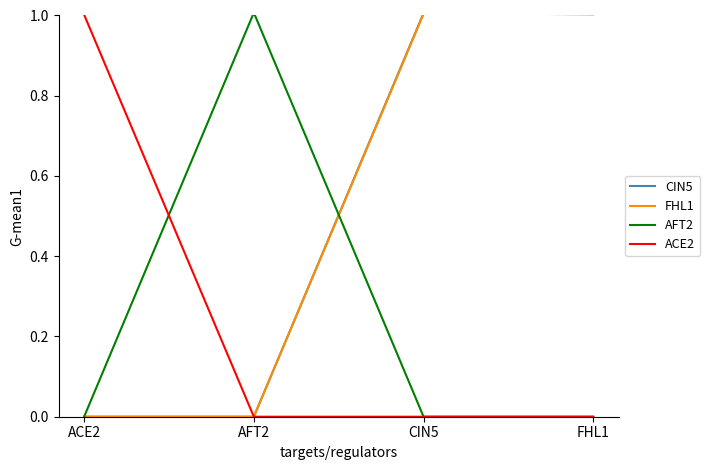

What is the greatest value displayed?

1.0